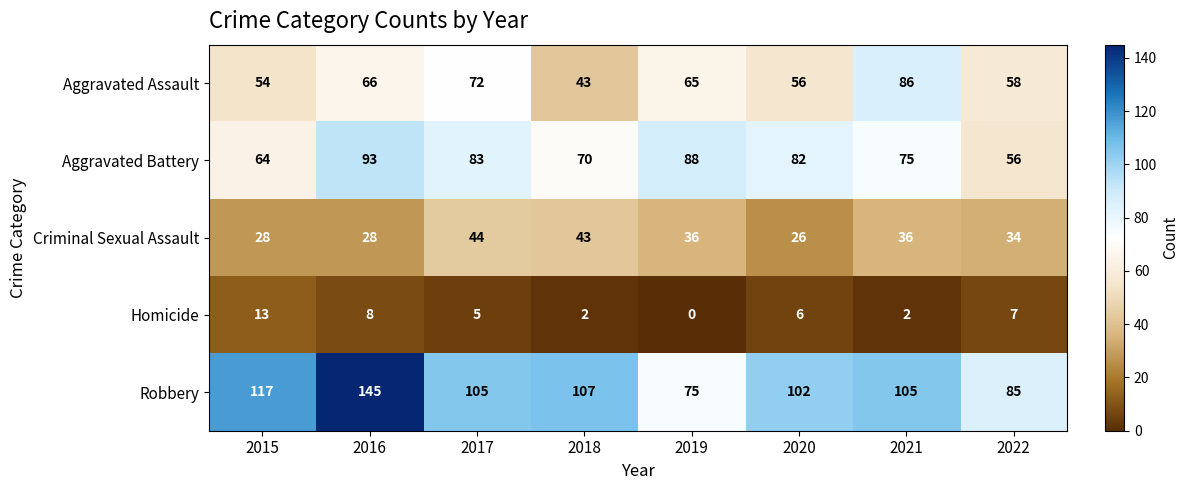

Between 2015 and 2018, which series saw the biggest shift?

Criminal Sexual Assault